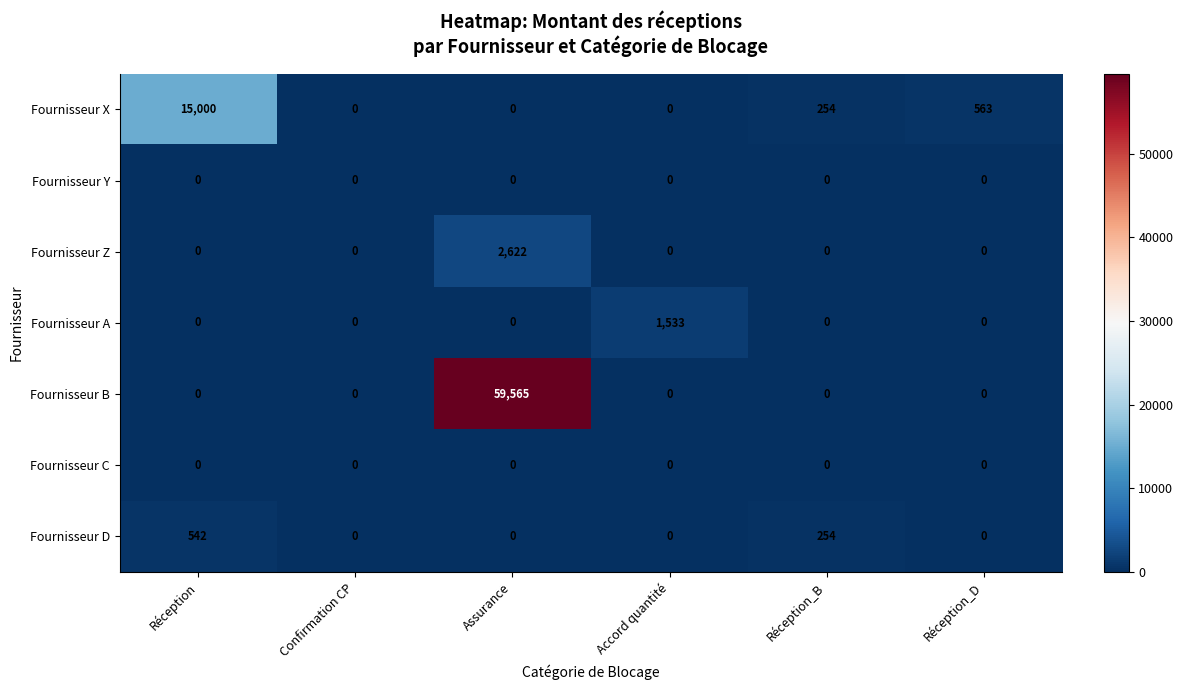

What is the spread (max minus min) of values at Réception_D?

563